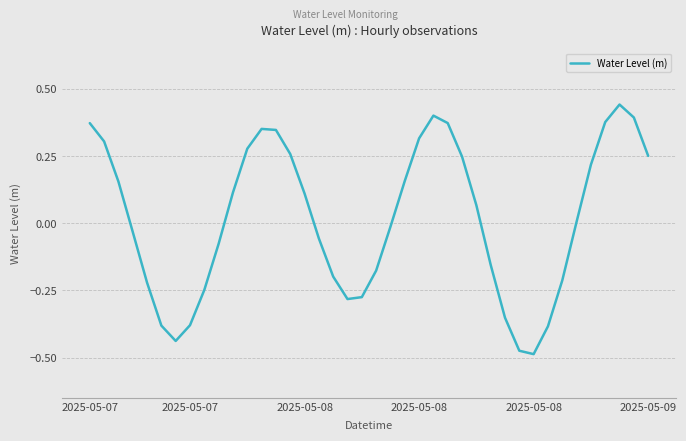

Does the chart have visible grid lines?

Yes